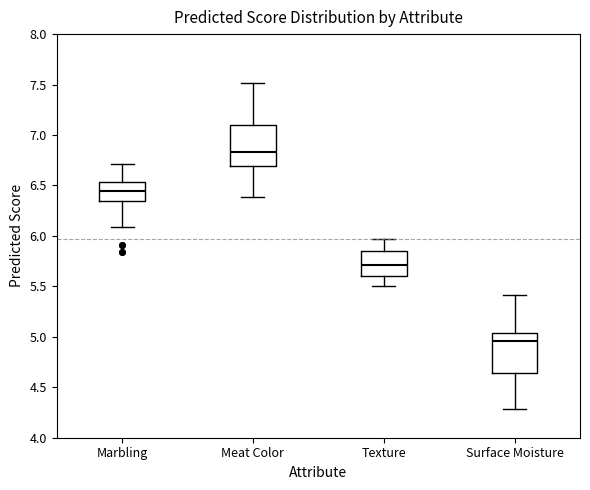

Where is the upper edge of the box for Meat Color on the y-axis? The values are not printed on the chart, so give them approximately, as read against the axis.

7.10